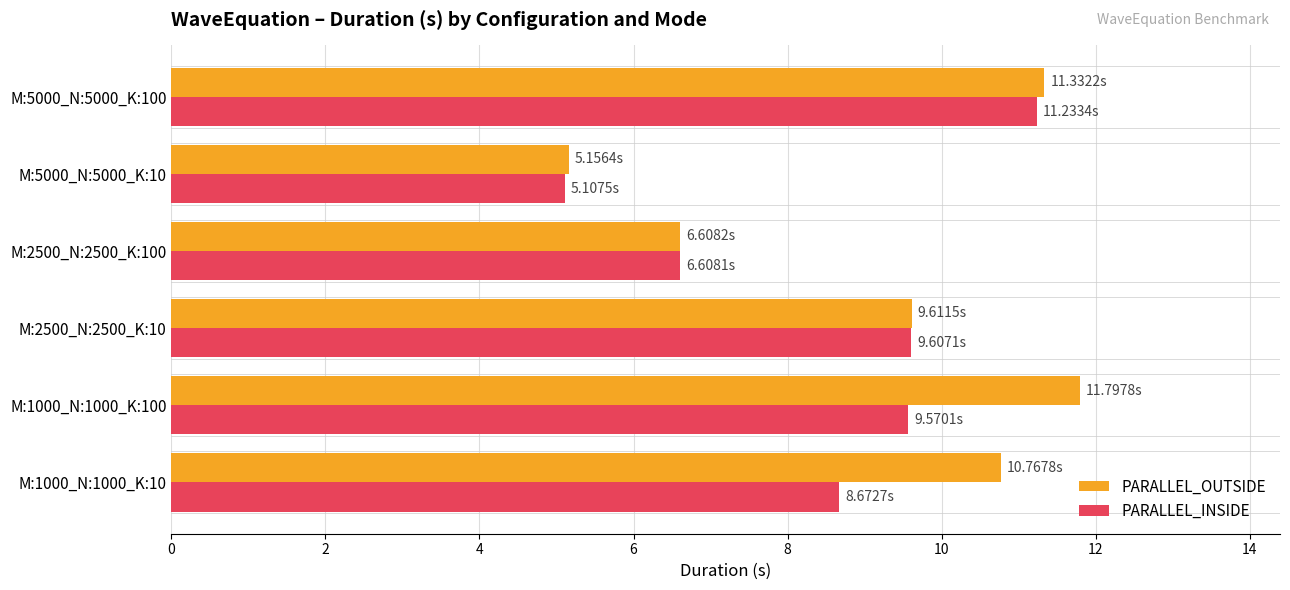

What is the difference between the maximum and second lowest values in the PARALLEL_INSIDE series?

4.6